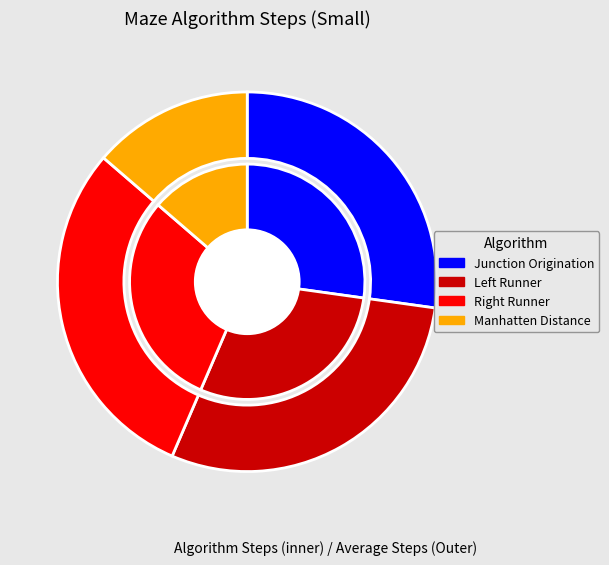

What is the largest slice in the pie chart?

Right Runner